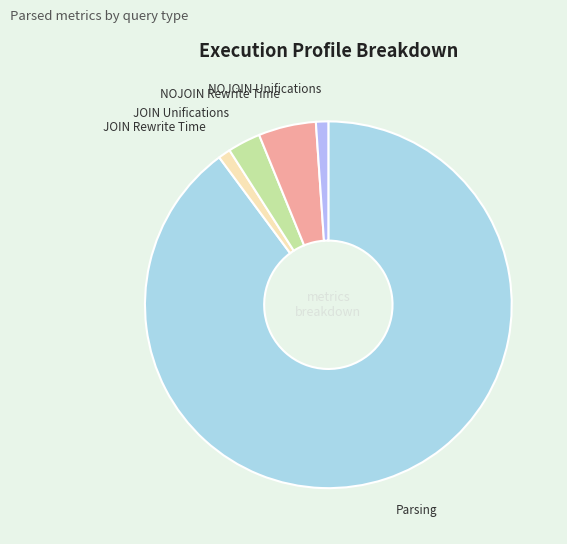

Is it true that NOJOIN Unifications is 9% of the pie?

False